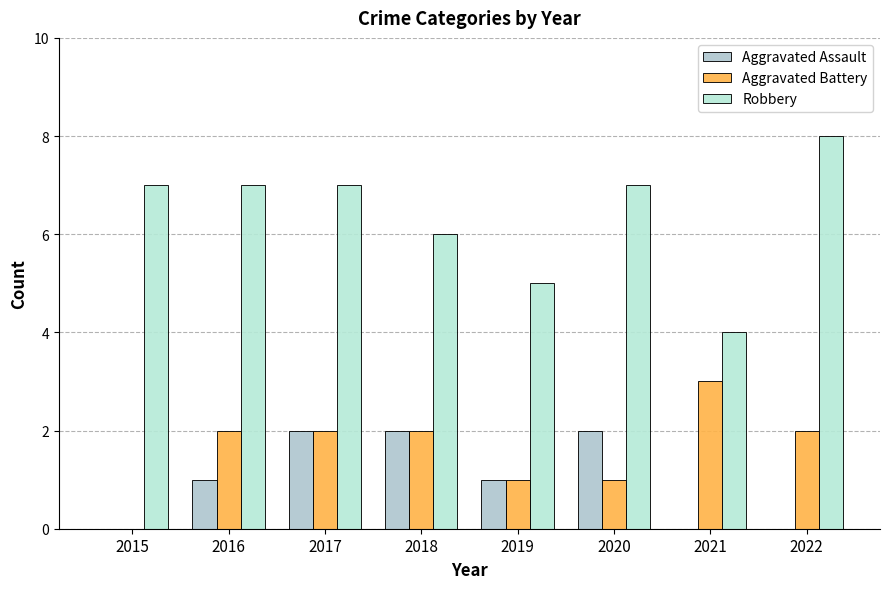

The Aggravated Assault series shows 0 at 2015. True or false?

True